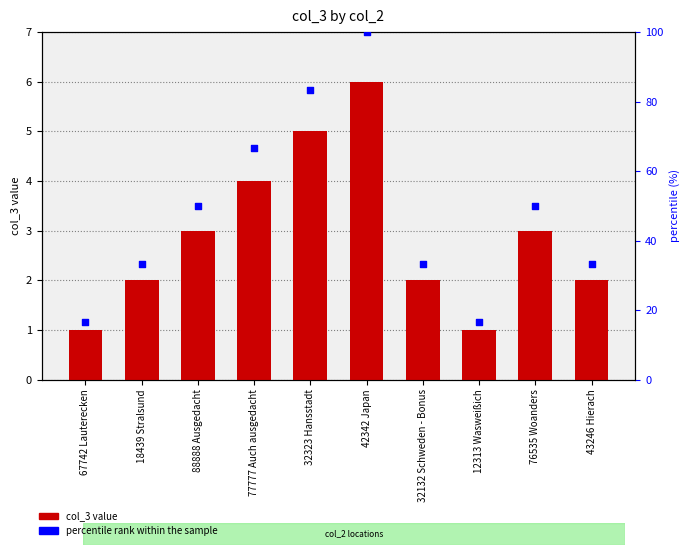

Is the value of col_3 at 77777 Auch ausgedacht greater than the value of percentile rank within the sample at 32323 Hansstadt?

No